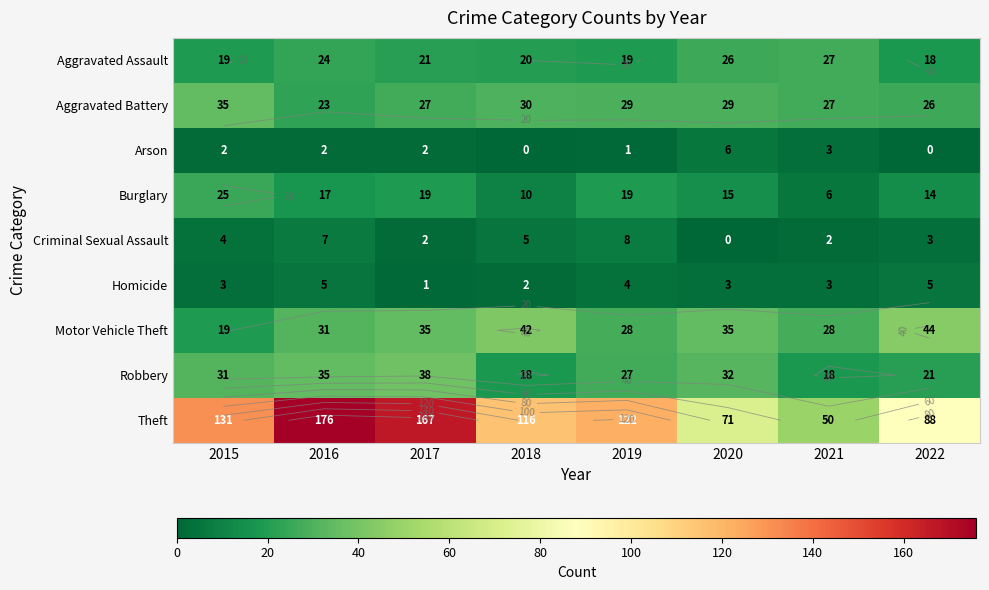

Rank the series at 2017 from highest to lowest value.

Theft, Robbery, Motor Vehicle Theft, Aggravated Battery, Aggravated Assault, Burglary, Arson, Criminal Sexual Assault, Homicide